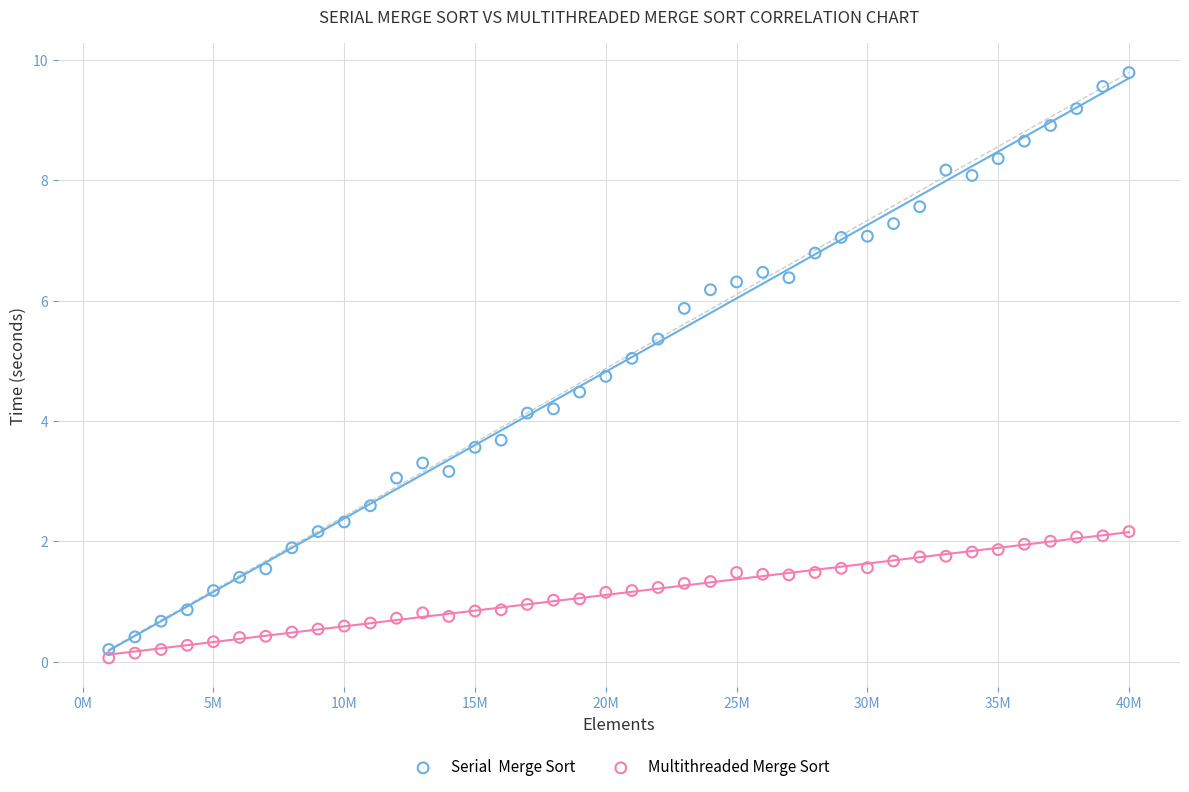

Across all data points, what is the range of Y values (max minus min)?

9.7